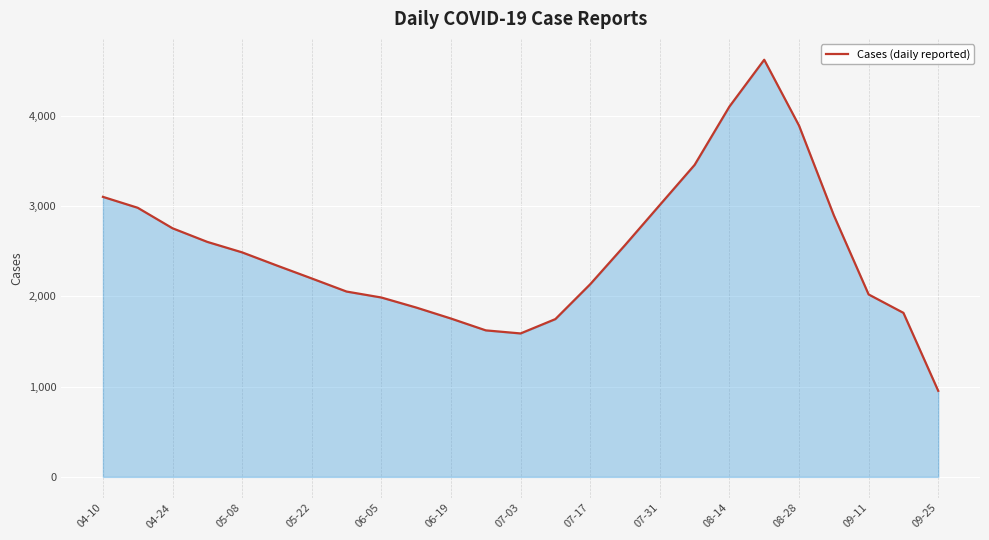

What is the minimum value shown in the chart?

953